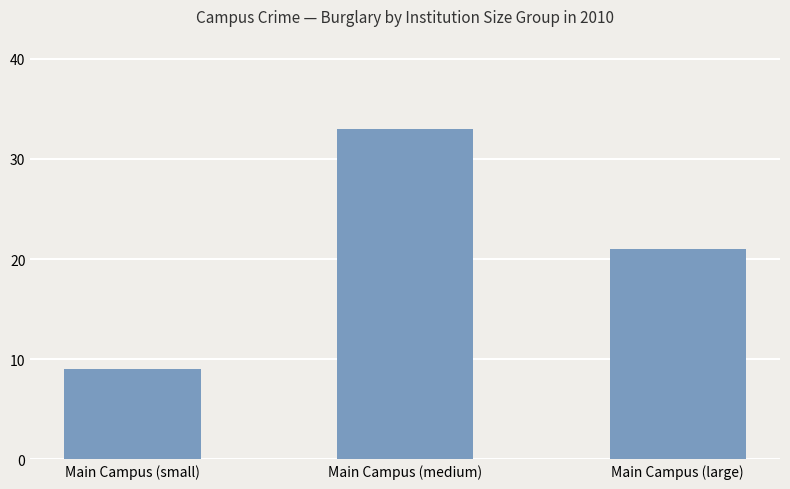

Between Main Campus (large) and Main Campus (small), which is larger?

Main Campus (large)